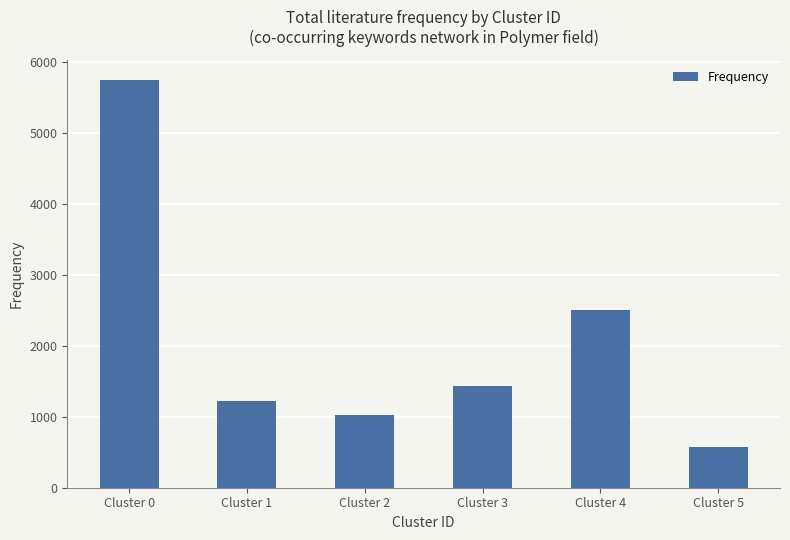

Read the value at Cluster 0.

5752